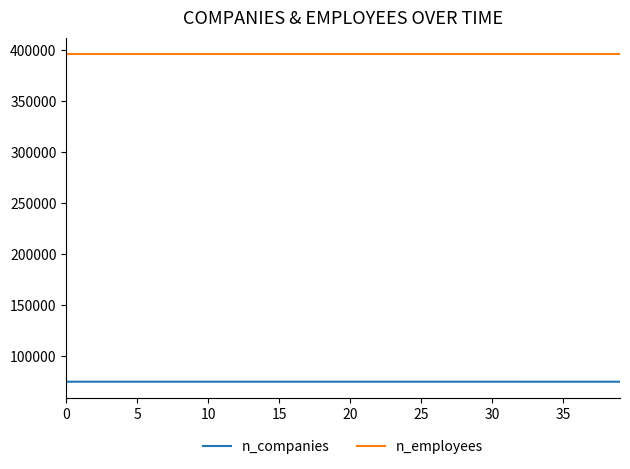

Count the n_companies values in the range 75140 to 75143.

31